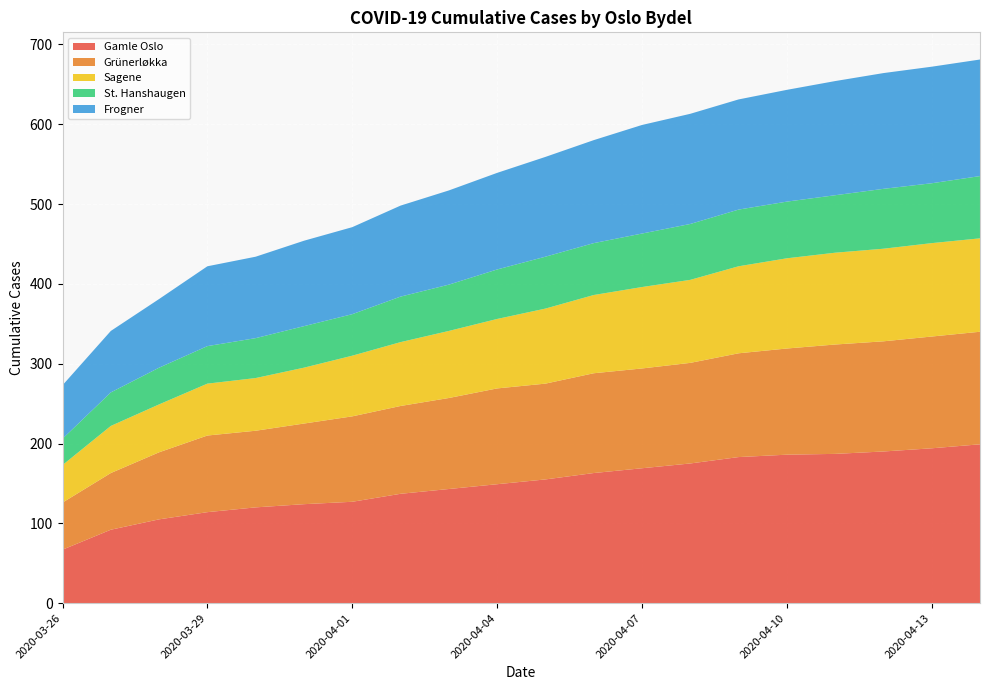

Reading left to right, transcribe all the data shown in this chart.

Gamle Oslo: 2020-03-26=67	2020-03-27=92	2020-03-28=105	2020-03-29=114	2020-03-30=120	2020-03-31=124	2020-04-01=127	2020-04-02=137	2020-04-03=143	2020-04-04=149	2020-04-05=155	2020-04-06=163	2020-04-07=169	2020-04-08=175	2020-04-09=183	2020-04-10=186	2020-04-11=187	2020-04-12=190	2020-04-13=194	2020-04-14=199
Grünerløkka: 2020-03-26=59	2020-03-27=71	2020-03-28=84	2020-03-29=96	2020-03-30=96	2020-03-31=101	2020-04-01=107	2020-04-02=110	2020-04-03=114	2020-04-04=120	2020-04-05=120	2020-04-06=125	2020-04-07=125	2020-04-08=126	2020-04-09=130	2020-04-10=133	2020-04-11=137	2020-04-12=138	2020-04-13=140	2020-04-14=141
Sagene: 2020-03-26=47	2020-03-27=59	2020-03-28=60	2020-03-29=65	2020-03-30=66	2020-03-31=70	2020-04-01=76	2020-04-02=80	2020-04-03=84	2020-04-04=87	2020-04-05=94	2020-04-06=98	2020-04-07=102	2020-04-08=104	2020-04-09=109	2020-04-10=113	2020-04-11=115	2020-04-12=116	2020-04-13=117	2020-04-14=117
St. Hanshaugen: 2020-03-26=33	2020-03-27=42	2020-03-28=46	2020-03-29=47	2020-03-30=50	2020-03-31=52	2020-04-01=52	2020-04-02=57	2020-04-03=58	2020-04-04=62	2020-04-05=65	2020-04-06=65	2020-04-07=67	2020-04-08=70	2020-04-09=71	2020-04-10=71	2020-04-11=72	2020-04-12=75	2020-04-13=75	2020-04-14=78
Frogner: 2020-03-26=67	2020-03-27=77	2020-03-28=86	2020-03-29=100	2020-03-30=102	2020-03-31=107	2020-04-01=109	2020-04-02=114	2020-04-03=118	2020-04-04=121	2020-04-05=125	2020-04-06=129	2020-04-07=136	2020-04-08=138	2020-04-09=138	2020-04-10=140	2020-04-11=143	2020-04-12=145	2020-04-13=146	2020-04-14=146